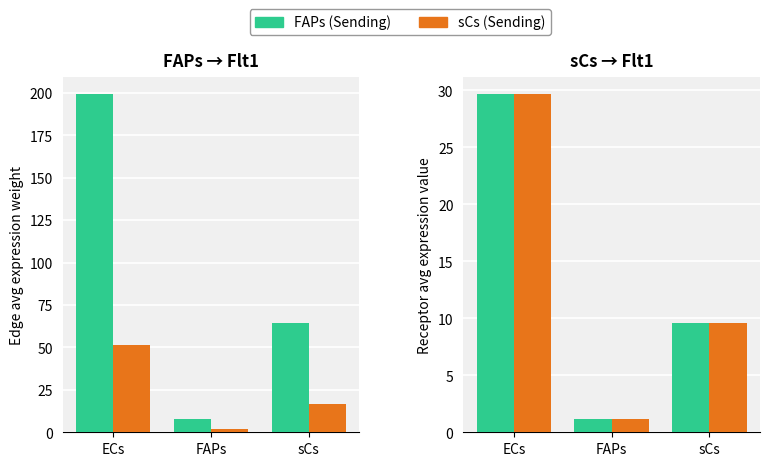

Which series has the largest range (max minus min)?

FAPs (Sending)